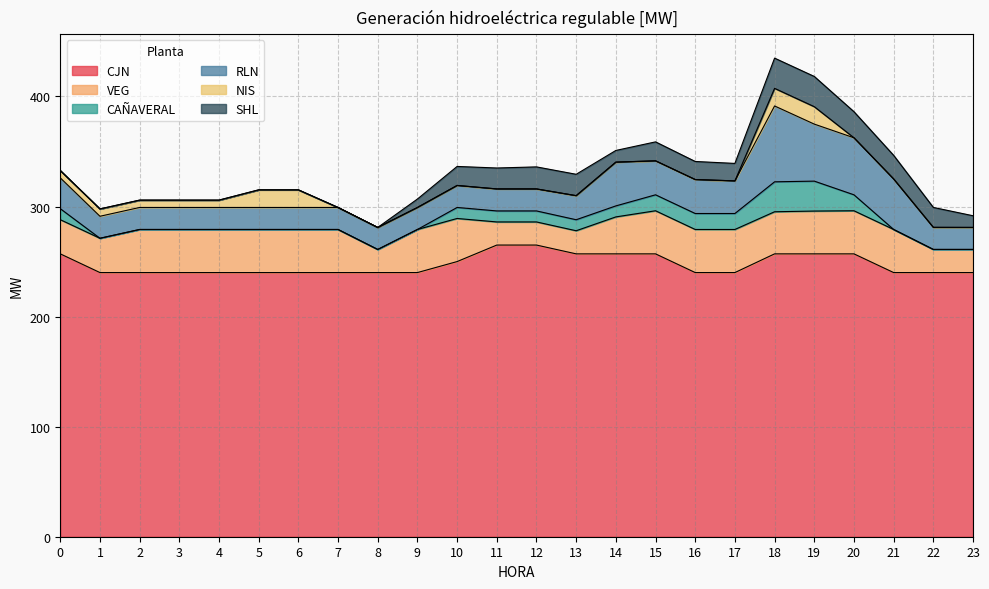

Reading left to right, list all the values displayed in this chart.

CJN: 0=257.0	1=240.0	2=240.0	3=240.0	4=240.0	5=240.0	6=240.0	7=240.0	8=240.0	9=240.0	10=250.0	11=265.0	12=265.0	13=257.0	14=257.0	15=257.0	16=240.0	17=240.0	18=257.0	19=257.0	20=257.0	21=240.0	22=240.0	23=240.0
VEG: 0=31.0	1=31.2	2=39.2	3=39.2	4=39.2	5=39.2	6=39.2	7=39.2	8=21.0	9=39.2	10=39.2	11=21.0	12=21.0	13=21.0	14=33.6	15=39.2	16=39.2	17=39.2	18=38.3	19=38.9	20=39.2	21=39.2	22=21.0	23=21.0
CAÑAVERAL: 0=10.0	1=0.0	2=0.0	3=0.0	4=0.0	5=0.0	6=0.0	7=0.0	8=0.0	9=0.0	10=10.0	11=10.0	12=10.0	13=10.0	14=10.0	15=14.5	16=14.5	17=14.5	18=27.2	19=27.2	20=14.5	21=0.0	22=0.0	23=0.0
RLN: 0=28.0	1=20.0	2=20.0	3=20.0	4=20.0	5=20.0	6=20.0	7=20.0	8=20.0	9=20.0	10=20.0	11=20.0	12=20.0	13=21.9	14=39.8	15=30.9	16=30.9	17=29.7	18=68.9	19=51.8	20=51.8	21=45.9	22=20.1	23=20.0
NIS: 0=6.7	1=6.7	2=6.7	3=6.7	4=6.7	5=16.0	6=16.0	7=0.0	8=0.0	9=0.0	10=0.0	11=0.0	12=0.0	13=0.0	14=0.0	15=0.0	16=0.0	17=0.0	18=16.0	19=15.8	20=0.0	21=0.0	22=0.0	23=0.0
SHL: 0=0.0	1=0.0	2=0.0	3=0.0	4=0.0	5=0.0	6=0.0	7=0.0	8=0.0	9=7.7	10=17.3	11=19.0	12=20.0	13=19.4	14=10.6	15=17.2	16=16.4	17=15.9	18=27.5	19=27.5	20=23.7	21=21.4	22=18.1	23=10.6